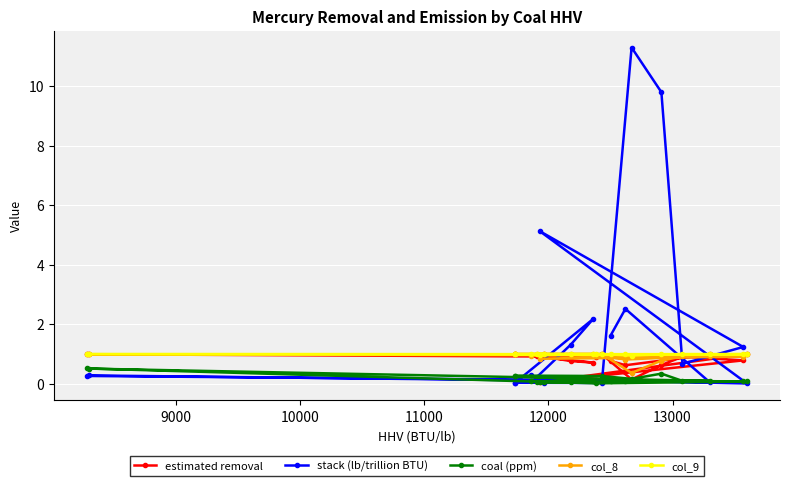

At which category does estimated removal reach its first local valley?

12000